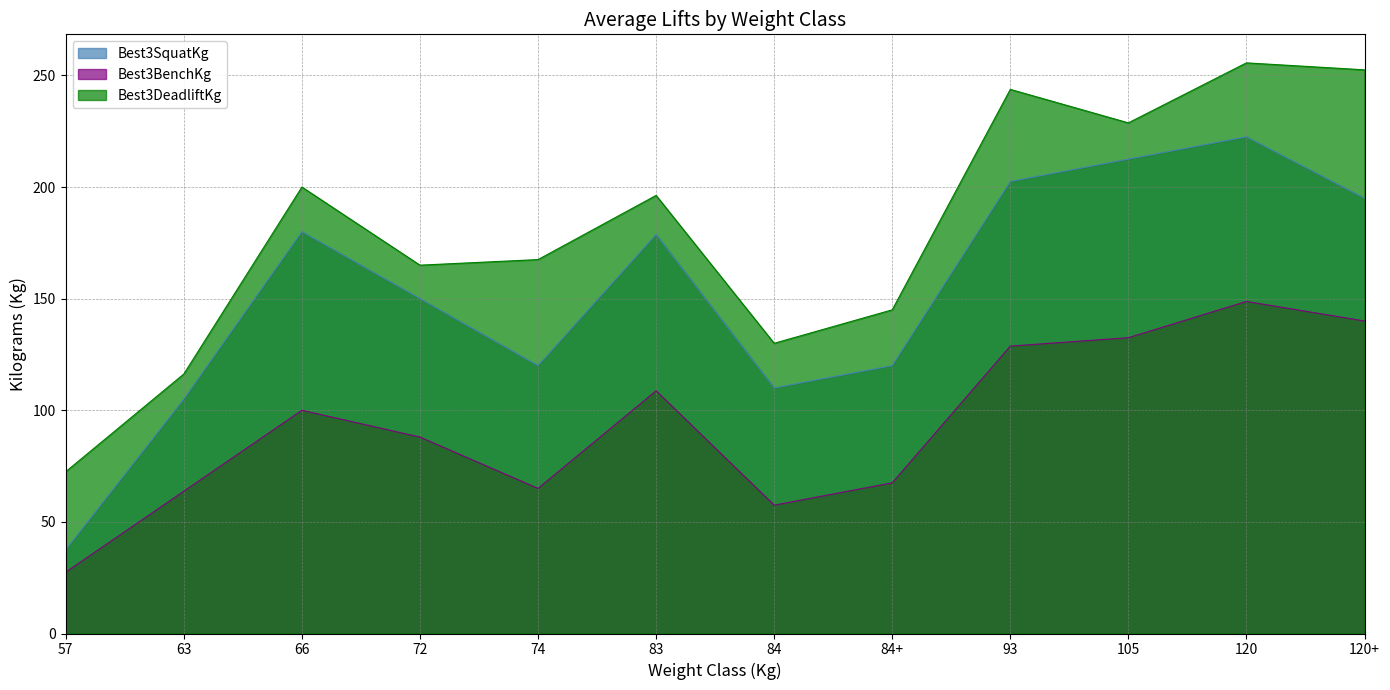

What is the label of the 7th point from the right?

83